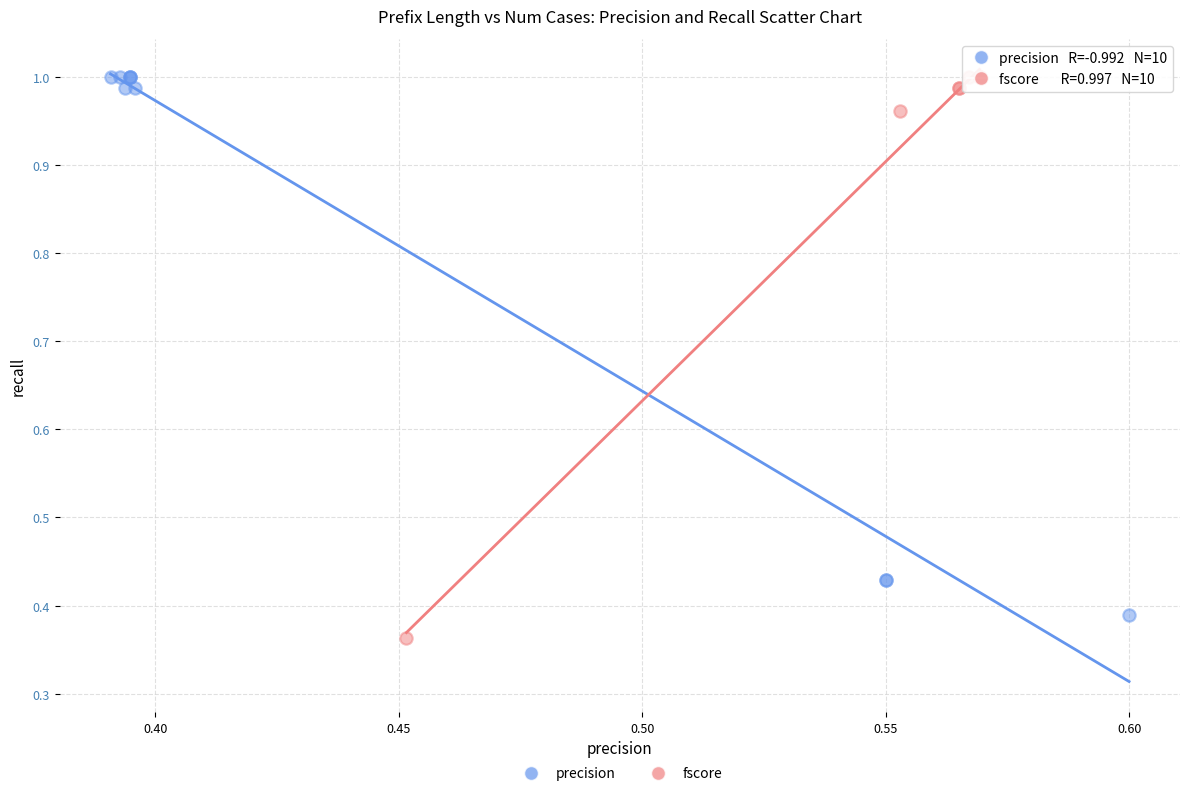

What are all the series names shown in the legend?

precision, fscore